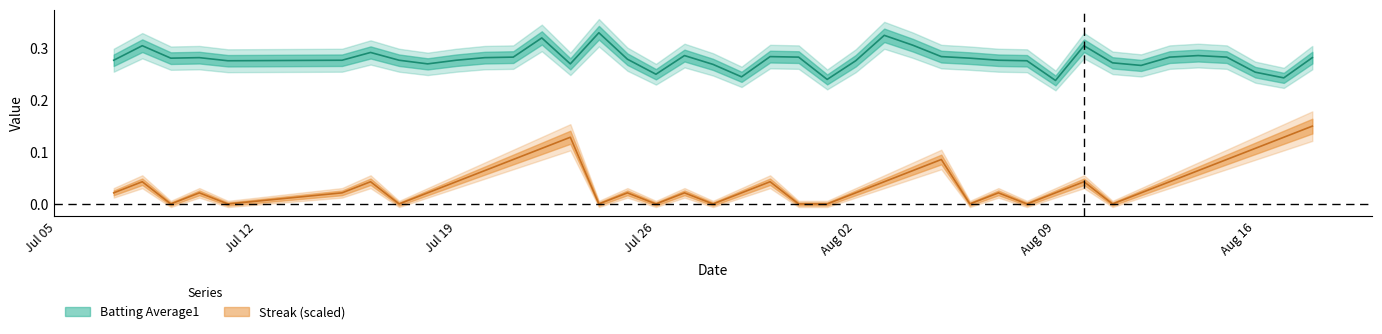

True or false: batting_avg and streak intersect in this chart.

False